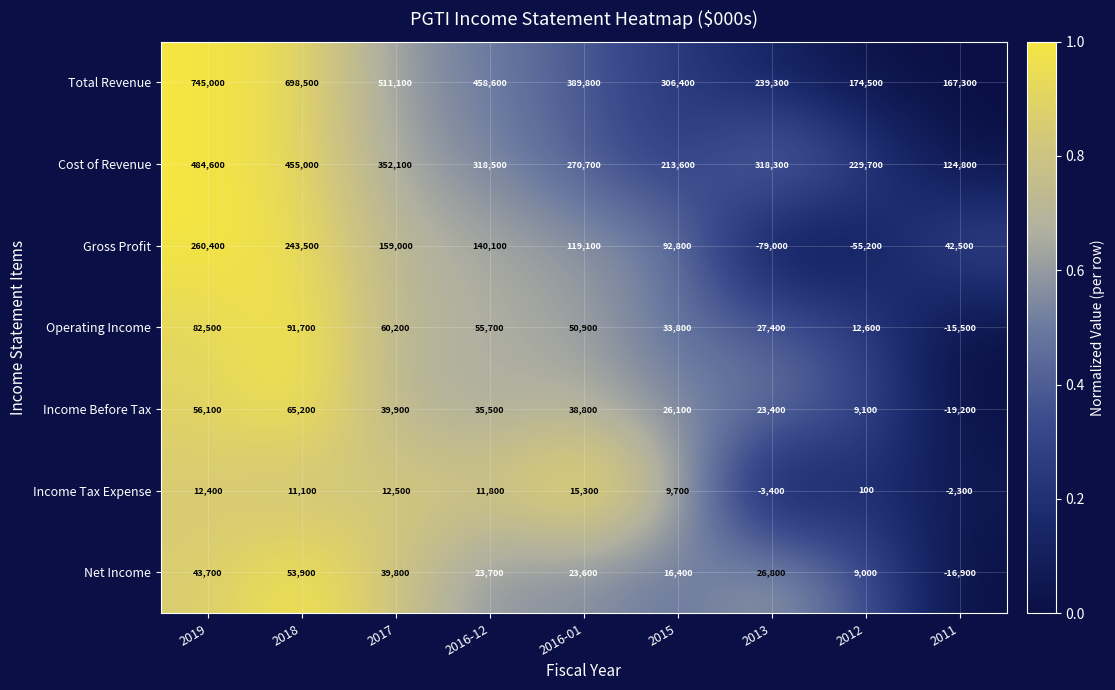

What is the greatest value displayed?

745000